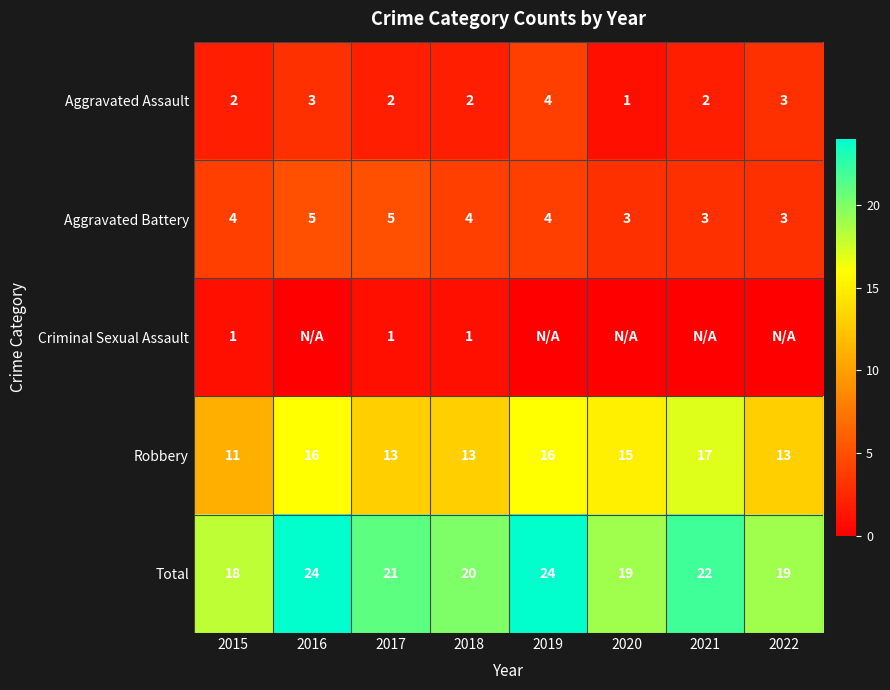

What value does the Robbery series have at 2021?

17